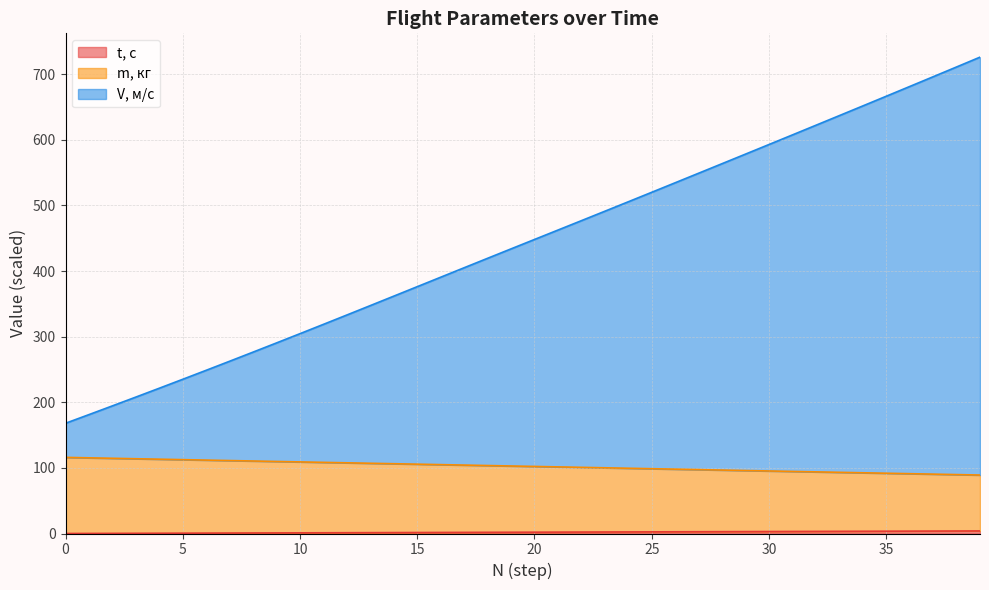

What is the total value across all series at 35?

666.3